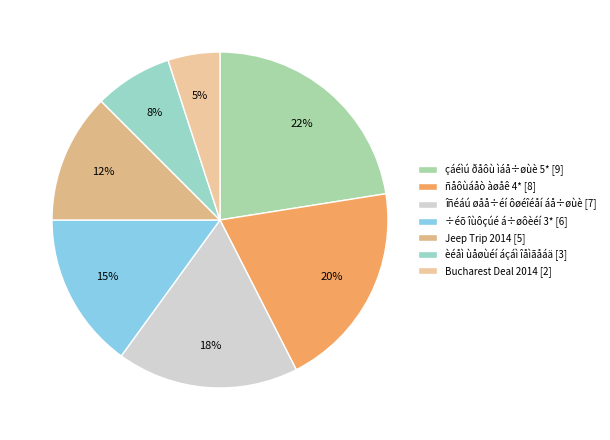

To the nearest percent, what is the difference between the largest and smallest slice percentages?

18%